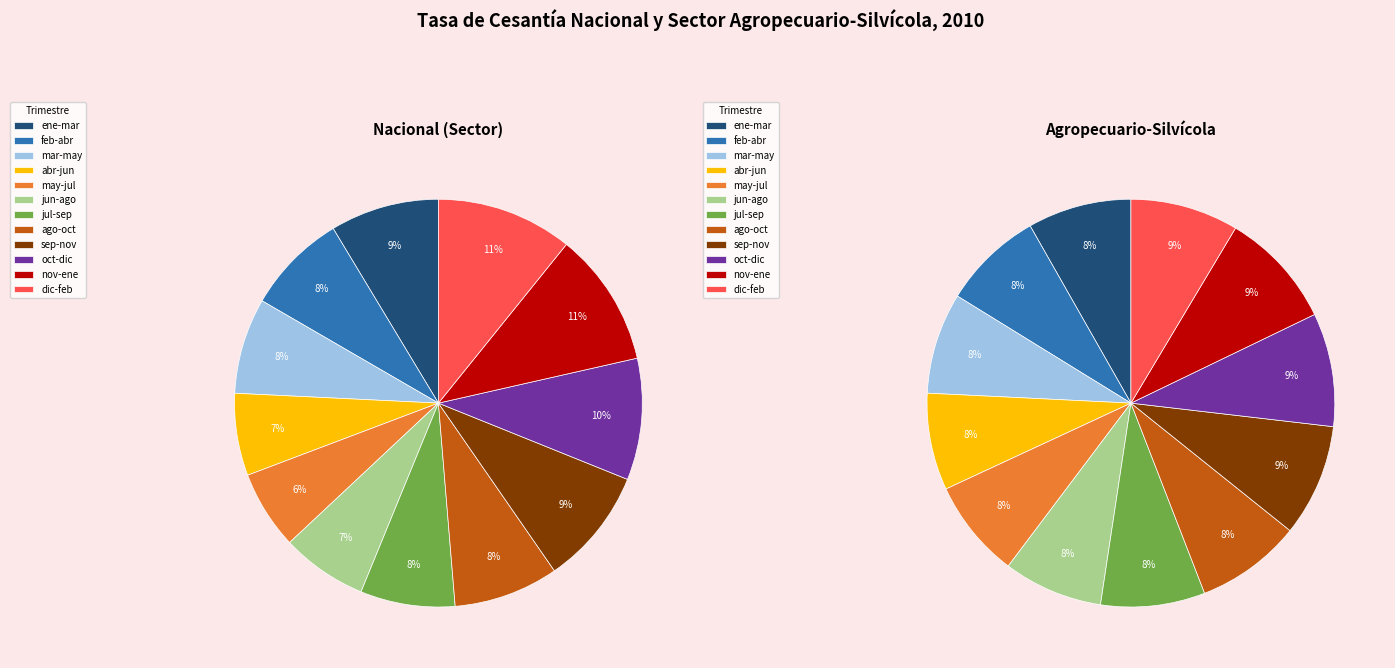

What percentage is the may-jul 2010 slice, to the nearest percent?

6%